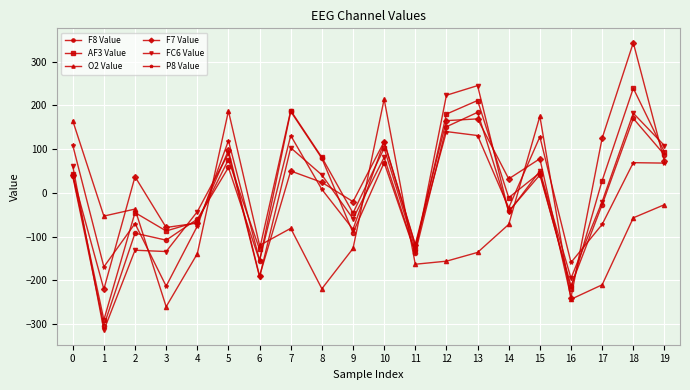

What are all the series names shown in the legend?

F8 Value, AF3 Value, O2 Value, F7 Value, FC6 Value, P8 Value